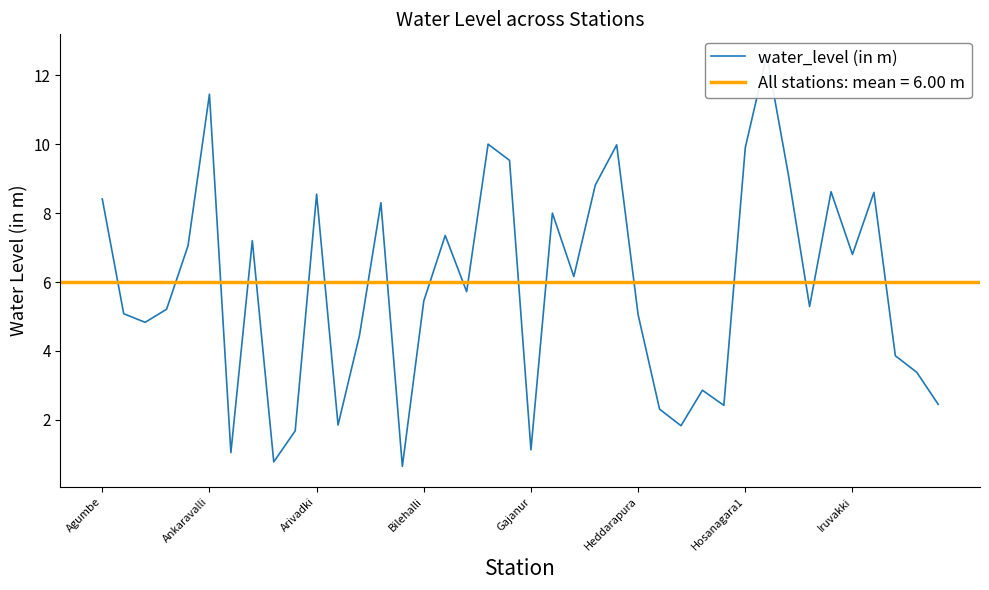

At which label is the value closest to 6?

22